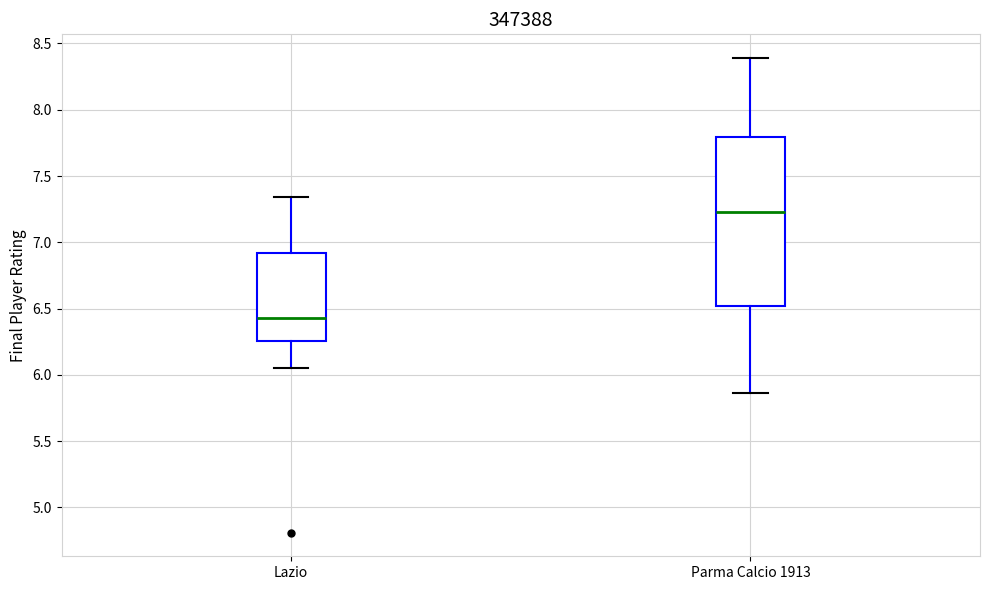

Where does the median line of the box for Parma Calcio 1913 sit on the y-axis? The values are not printed on the chart, so give them approximately, as read against the axis.

7.25